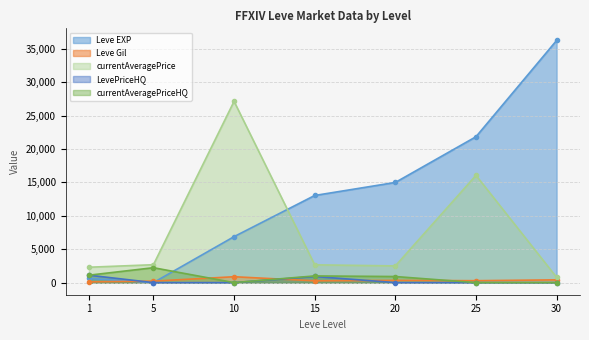

Which series has the largest total across all categories?

Leve EXP